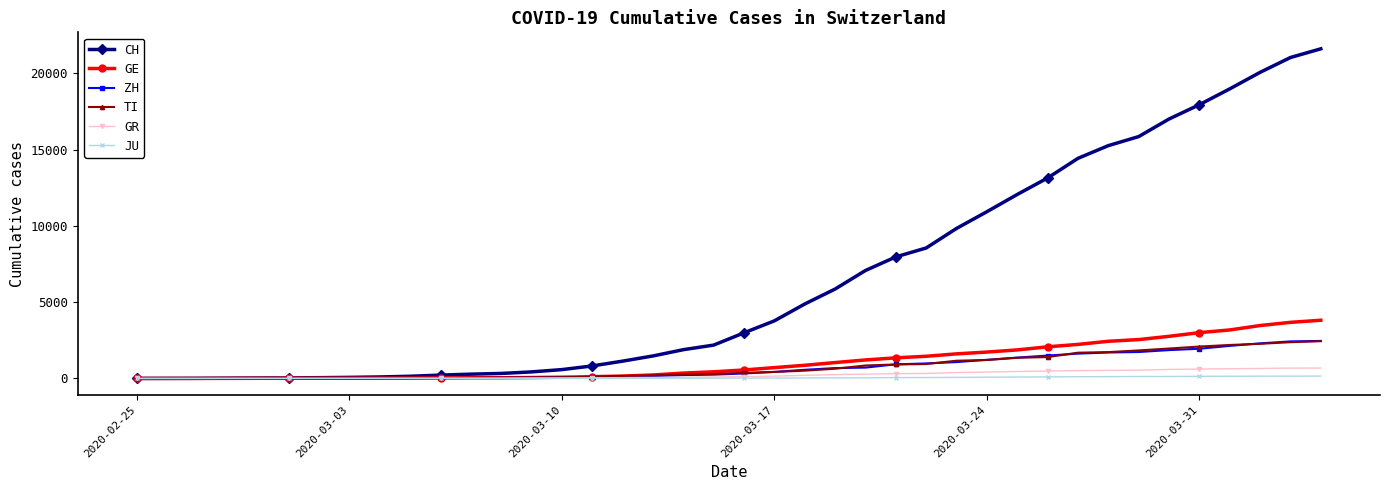

How many data points in JU are less than 25?

20